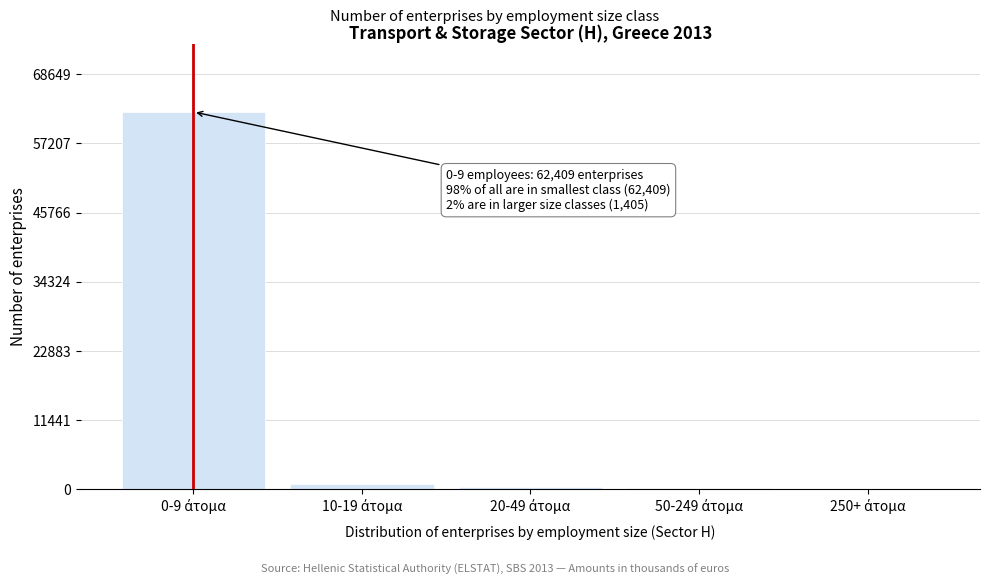

What is the sum of all values?

63814